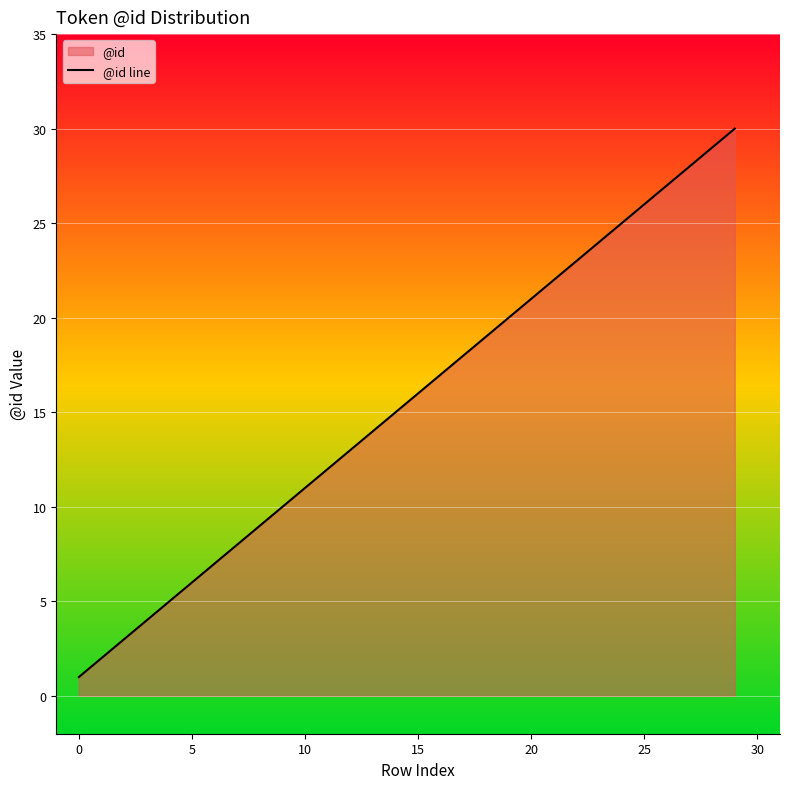

What is the label of the 28th point from the left?

27